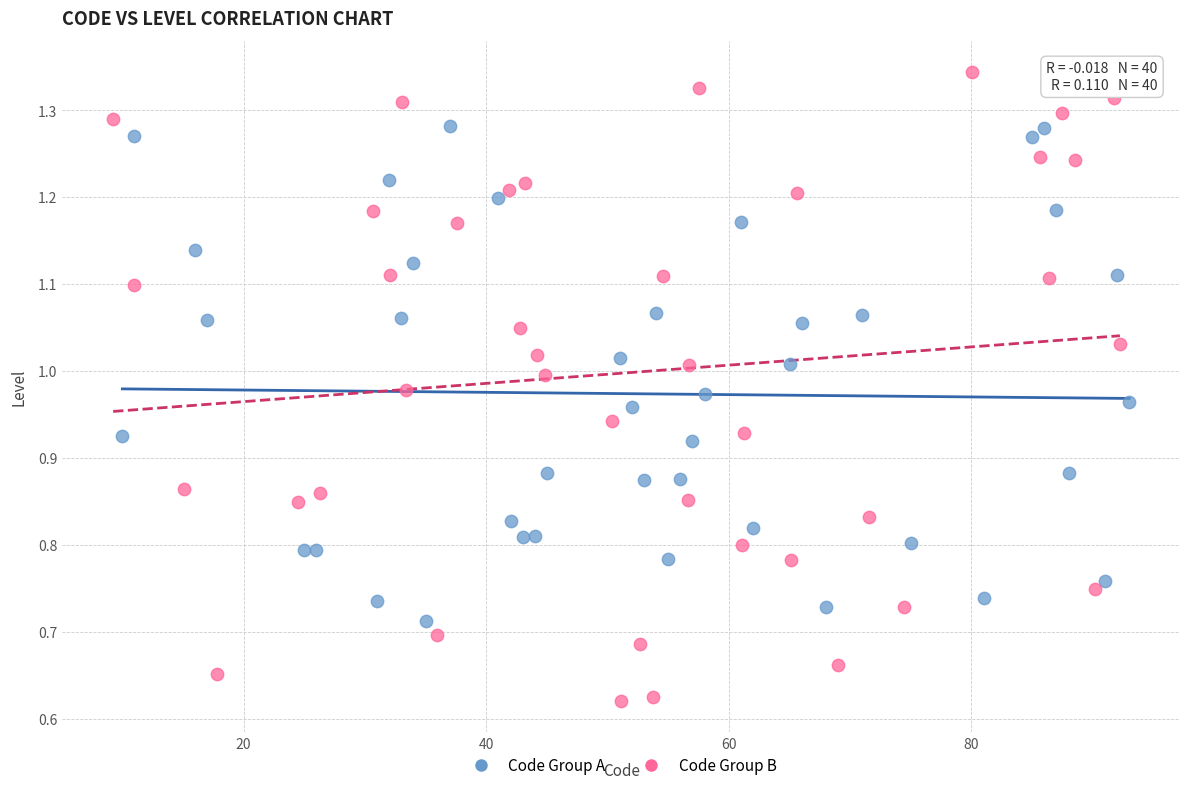

What are all the series names shown in the legend?

Code Group A, Code Group B